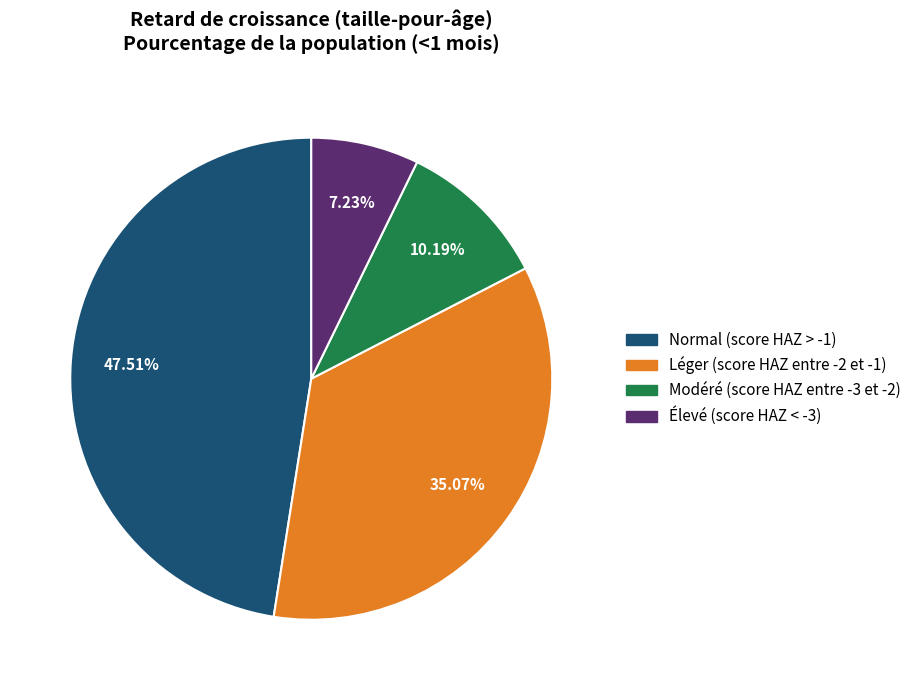

To the nearest percent, what is the difference between the Élevé (score HAZ < -3) and Normal (score HAZ > -1) slice percentages?

40%